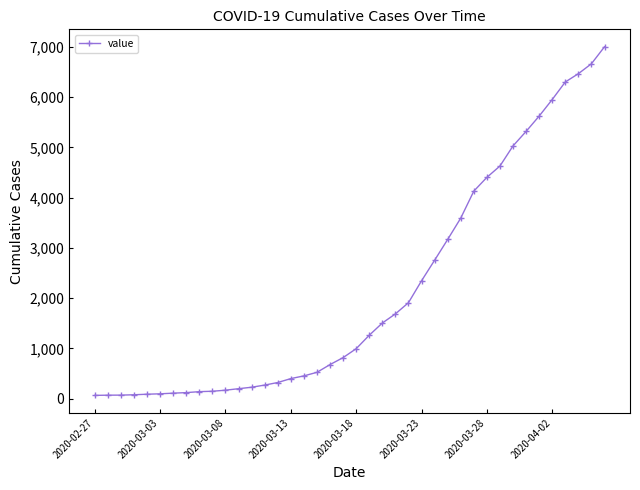

What is the difference between the second highest and second lowest values?

6598